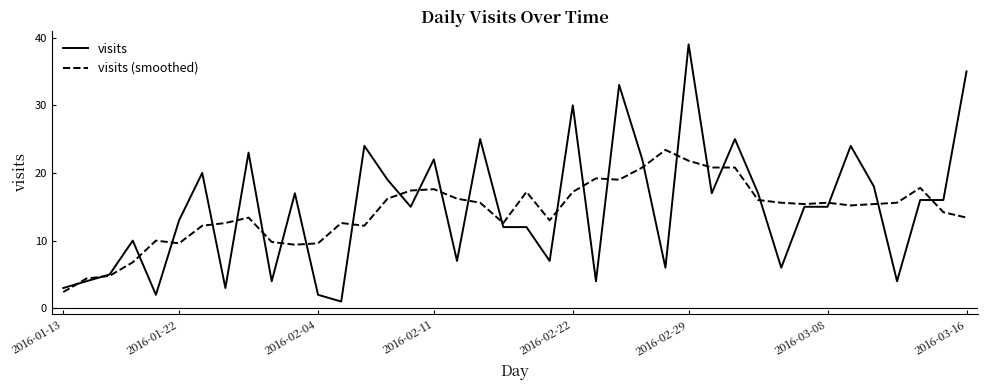

Which series has the widest spread of values?

visits